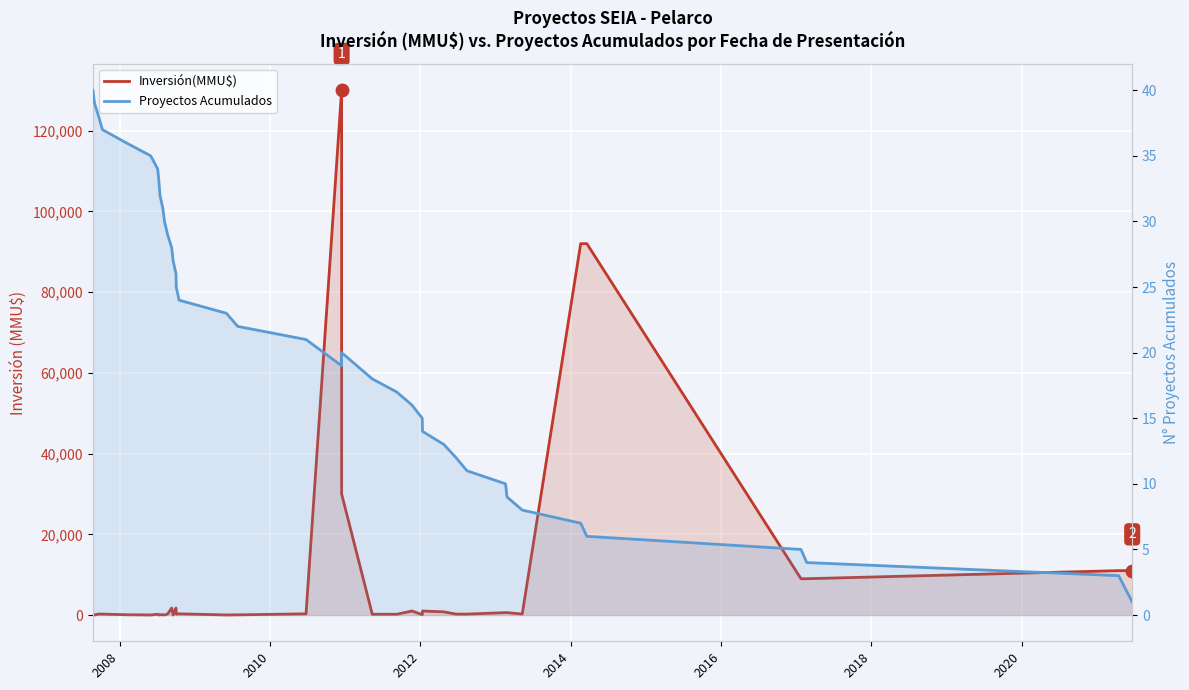

What is the minimum value shown in the chart?

1